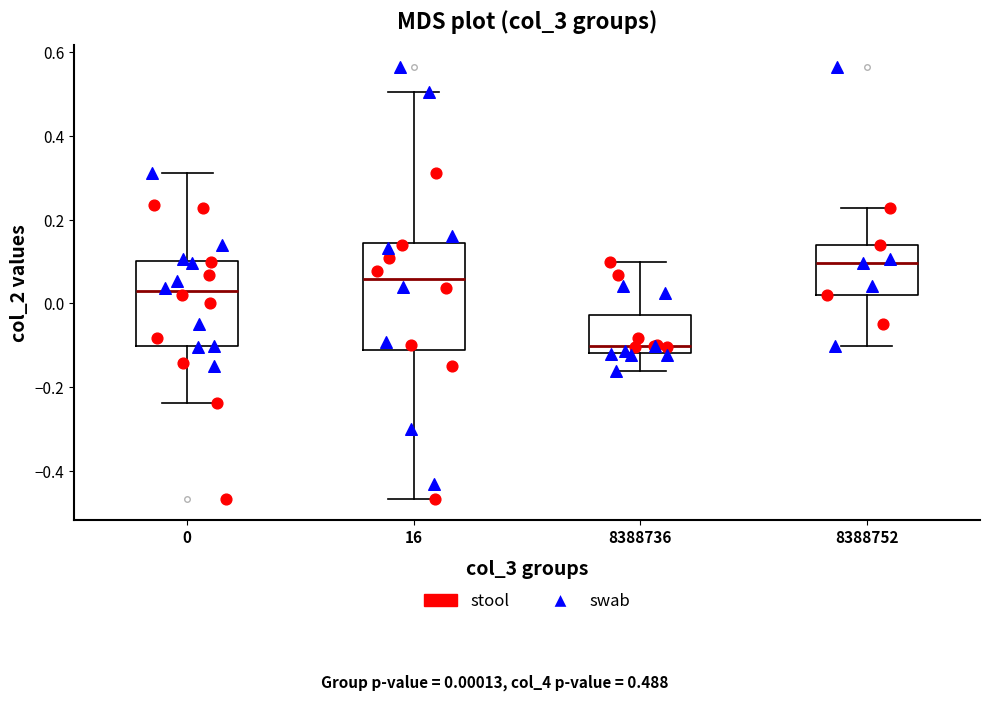

Which box has the lowest median line?

8388736